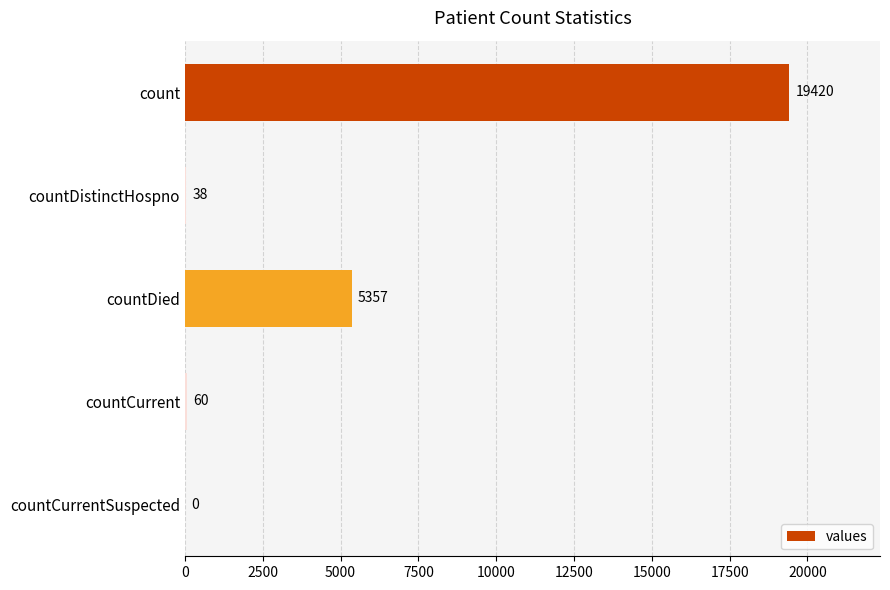

What is the approximate value at countDied, to the nearest 10?

5360